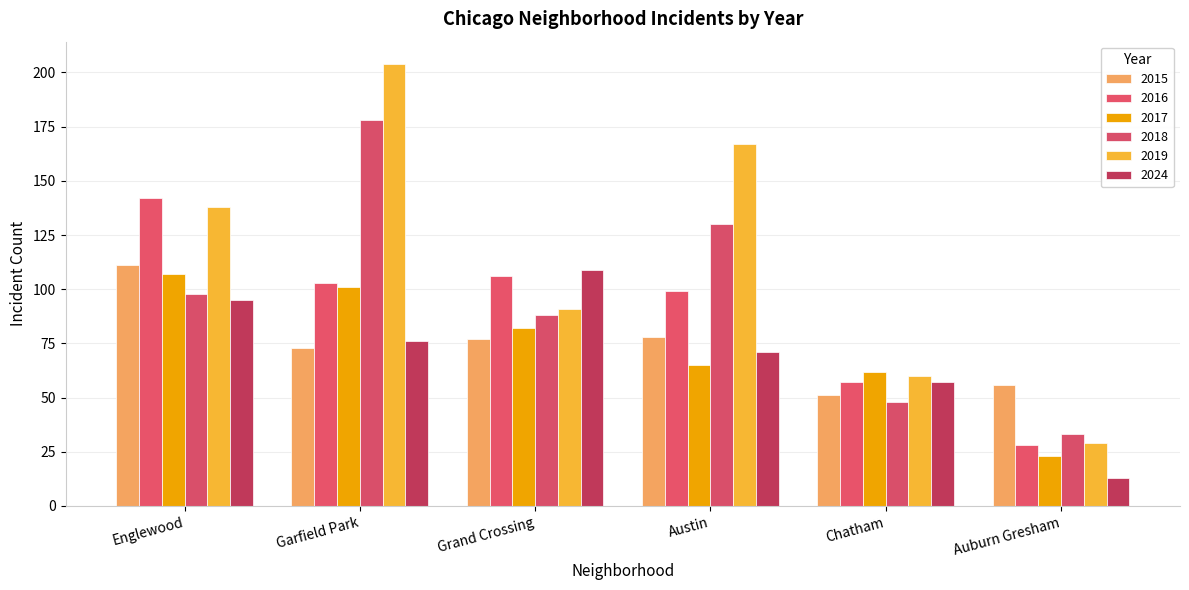

Is it true that 2018 equals 130 at Austin?

True